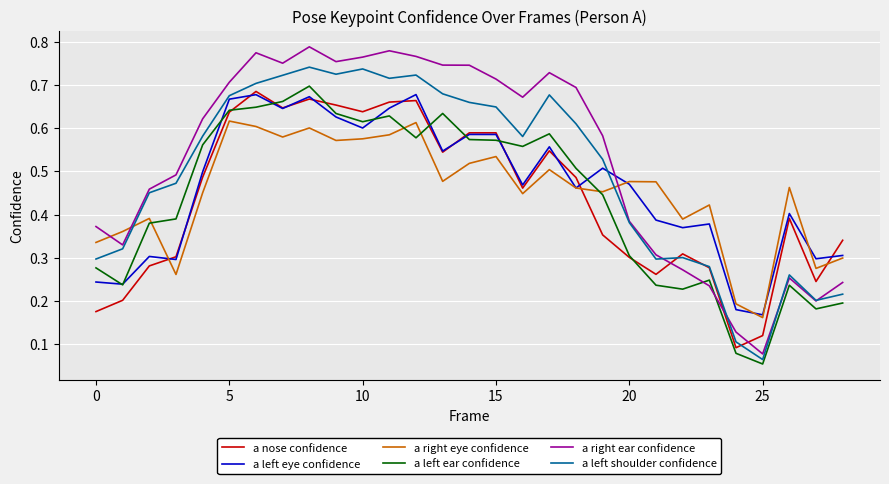

Which series has the widest spread of values?

a right ear confidence